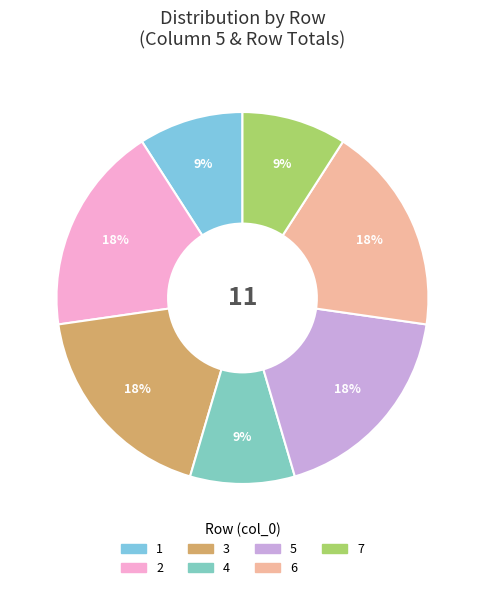

The 2 slice represents 57% of the pie. True or false?

False